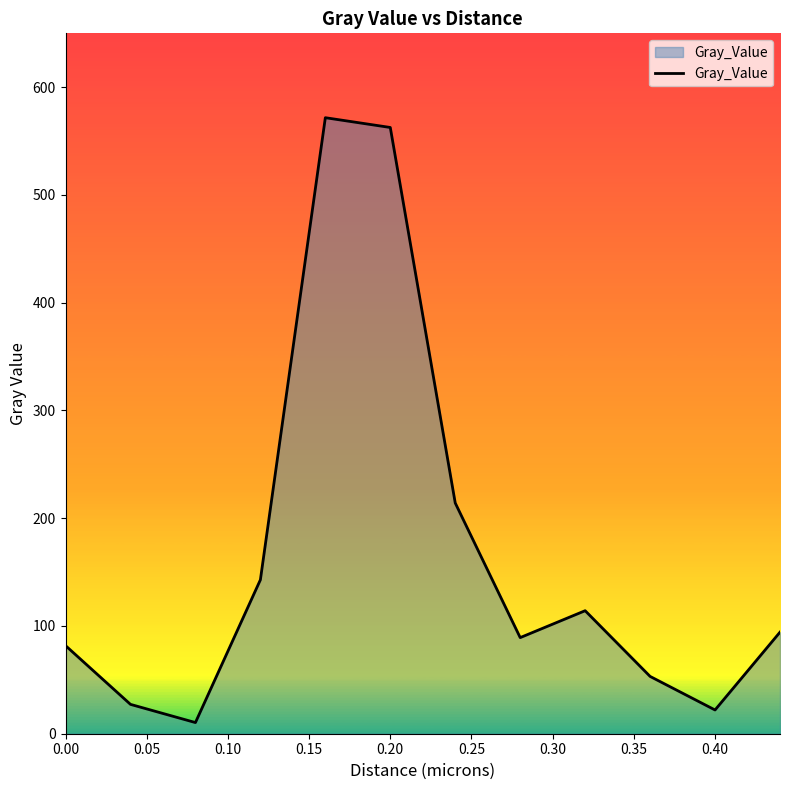

What is the difference between the maximum and minimum values?

561.3